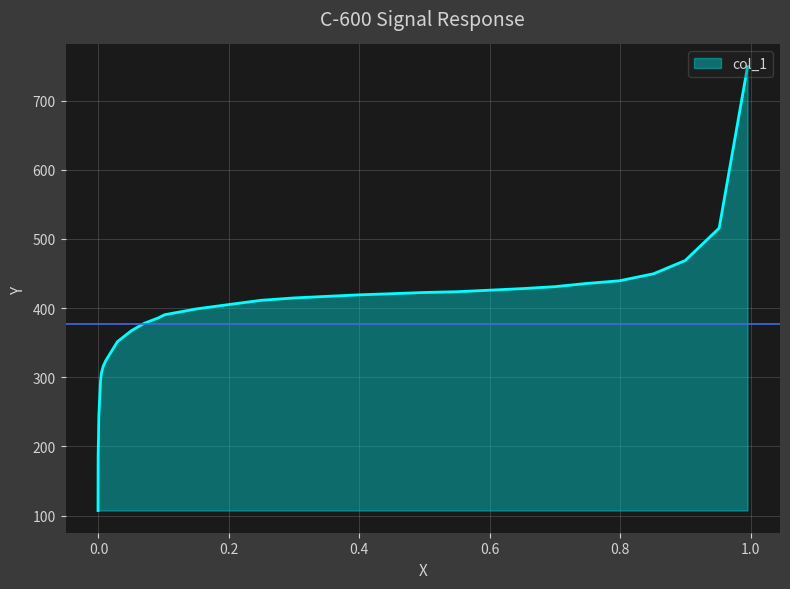

How many distinct data groups are displayed?

1